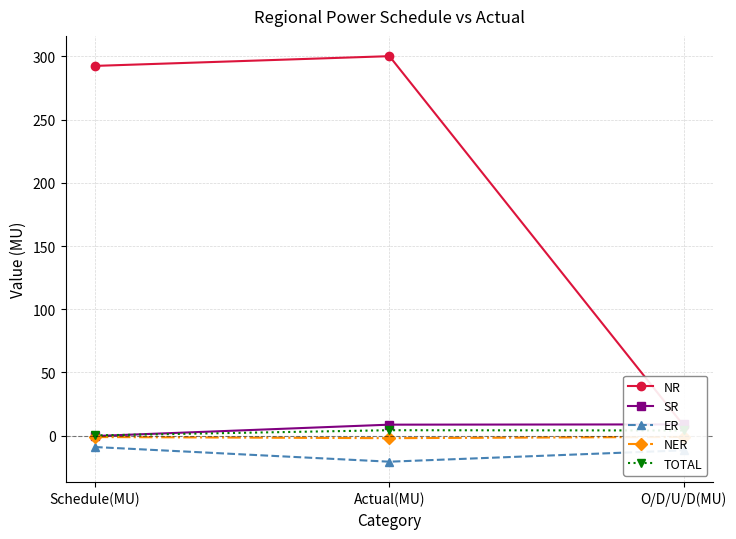

What is the value of the ER point at the 2nd from the left?

-20.6